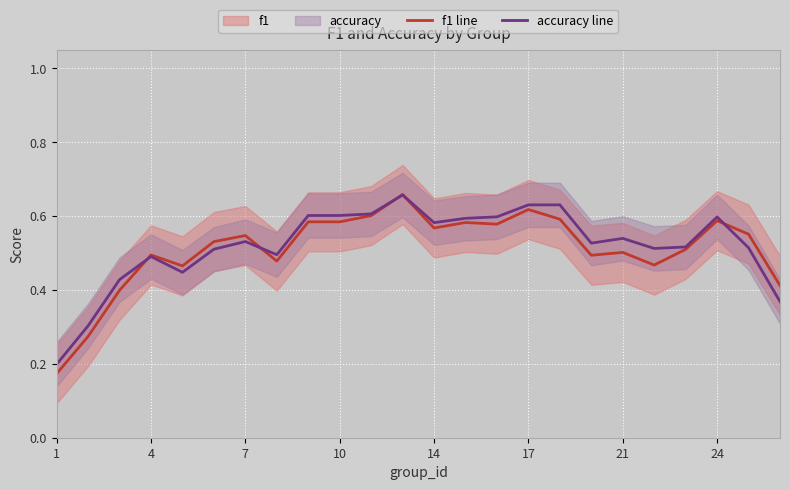

Is it true that f1 line equals 0.2 at 4?

False